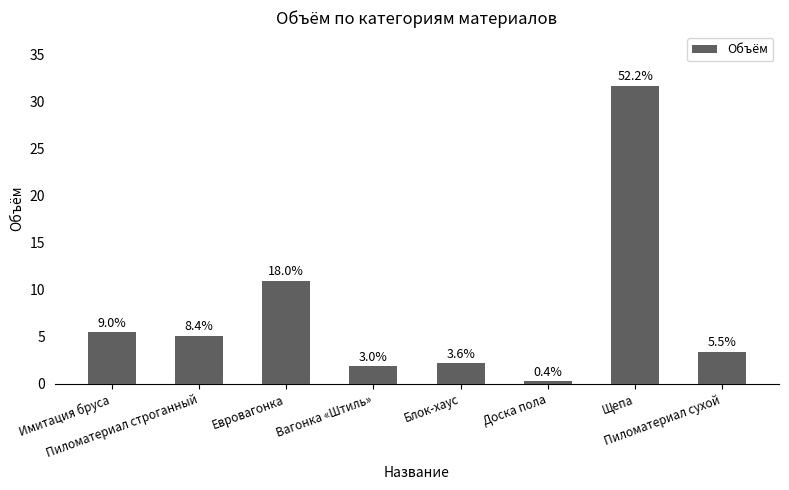

What is the difference between the values at Евровагонка and Доска пола?

10.7